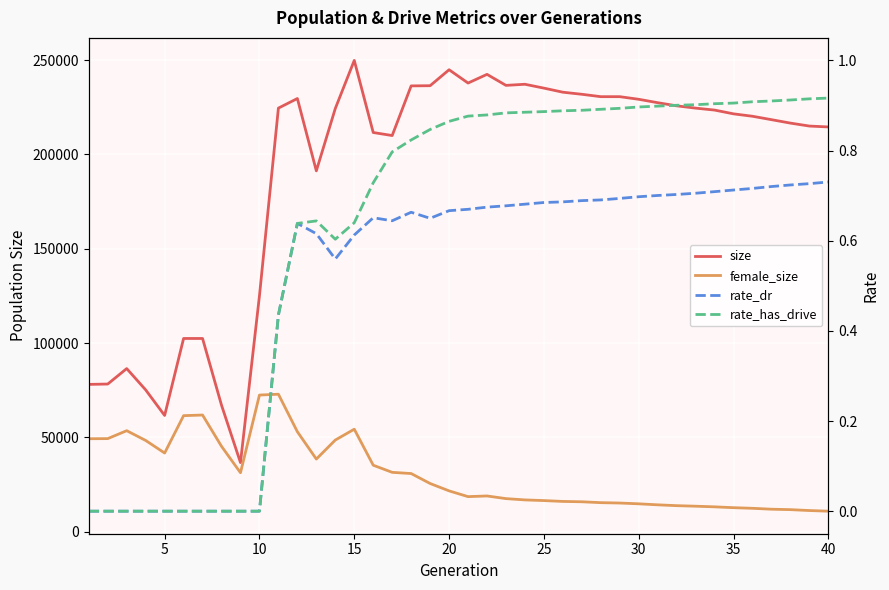

Which category has the highest value in the female_size series?

10